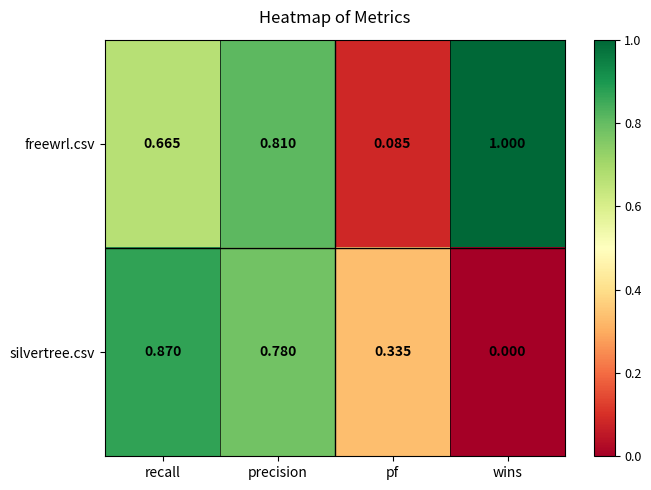

At wins, list the series in order from smallest to largest.

silvertree.csv, freewrl.csv